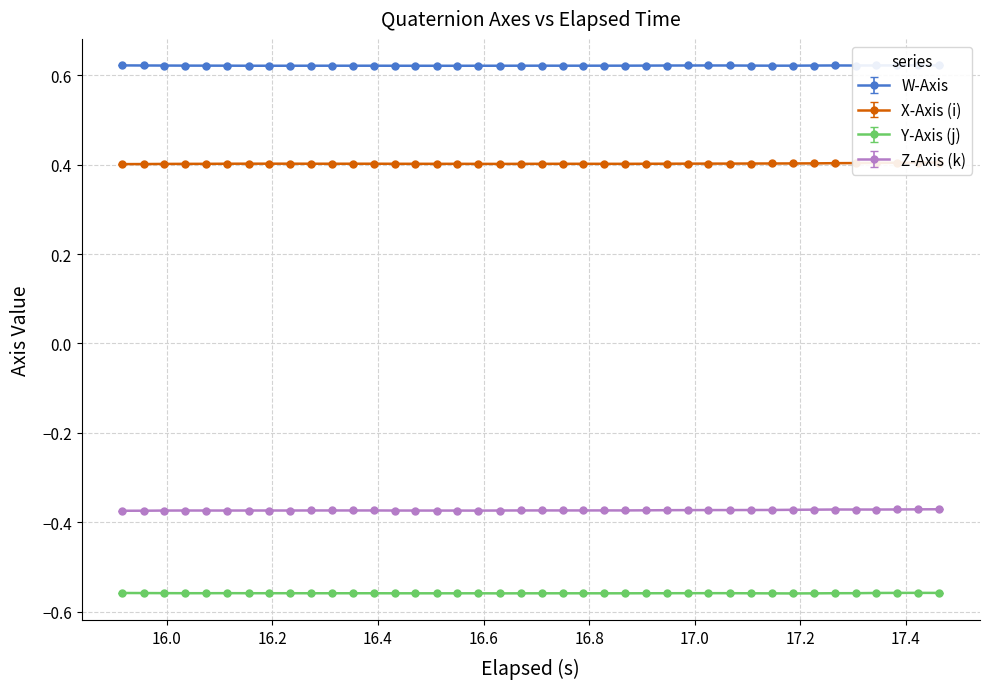

True or false: Y-Axis (j) and Z-Axis (k) cross at least once.

False